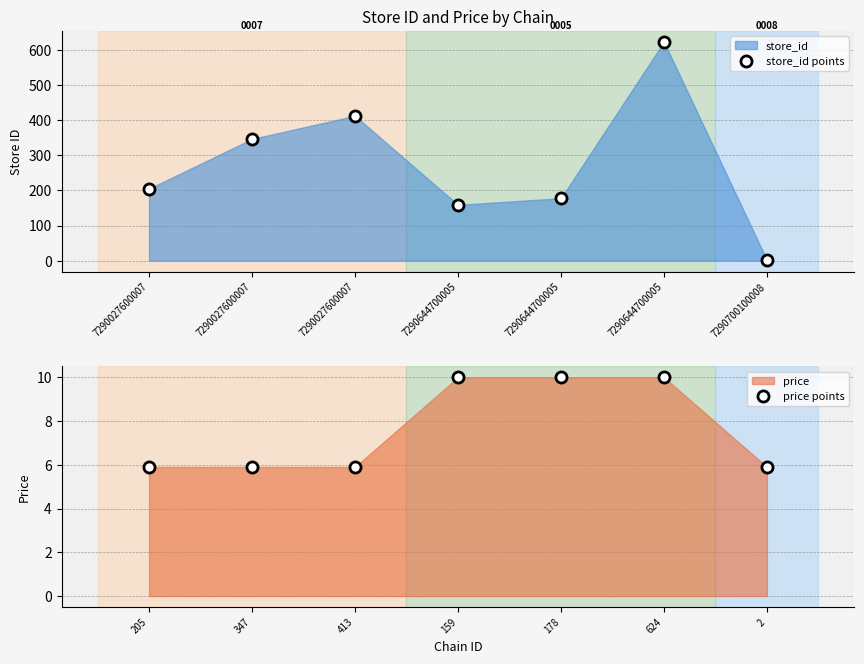

True or false: price points has a value of 3.8 at 2.

False